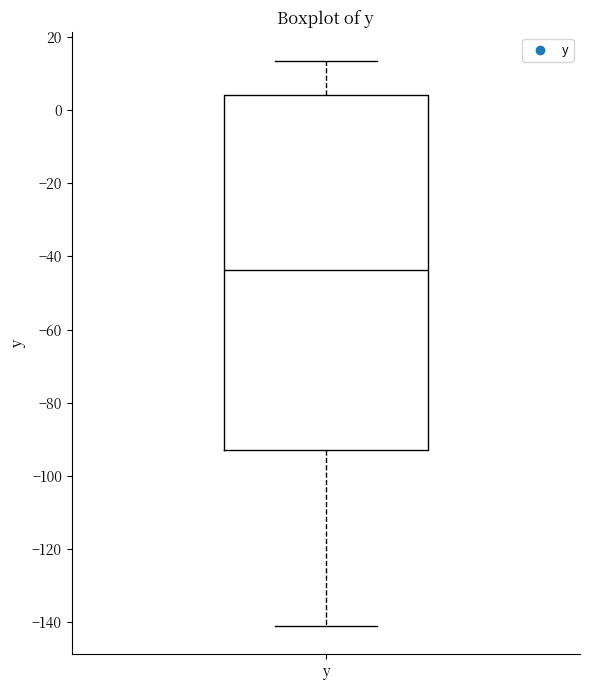

Where does the upper whisker of the box for y end on the y-axis? The values are not printed on the chart, so give them approximately, as read against the axis.

14